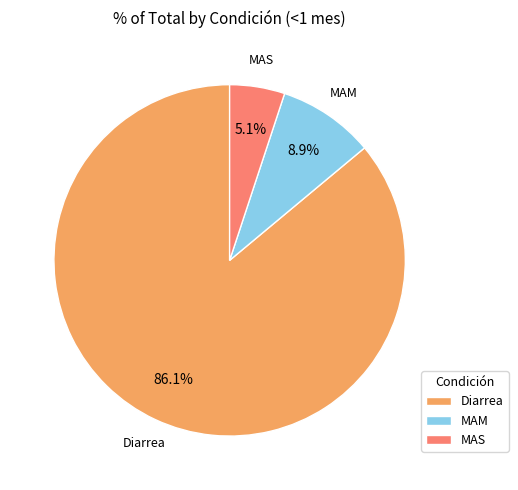

How many segments does this pie chart have?

3